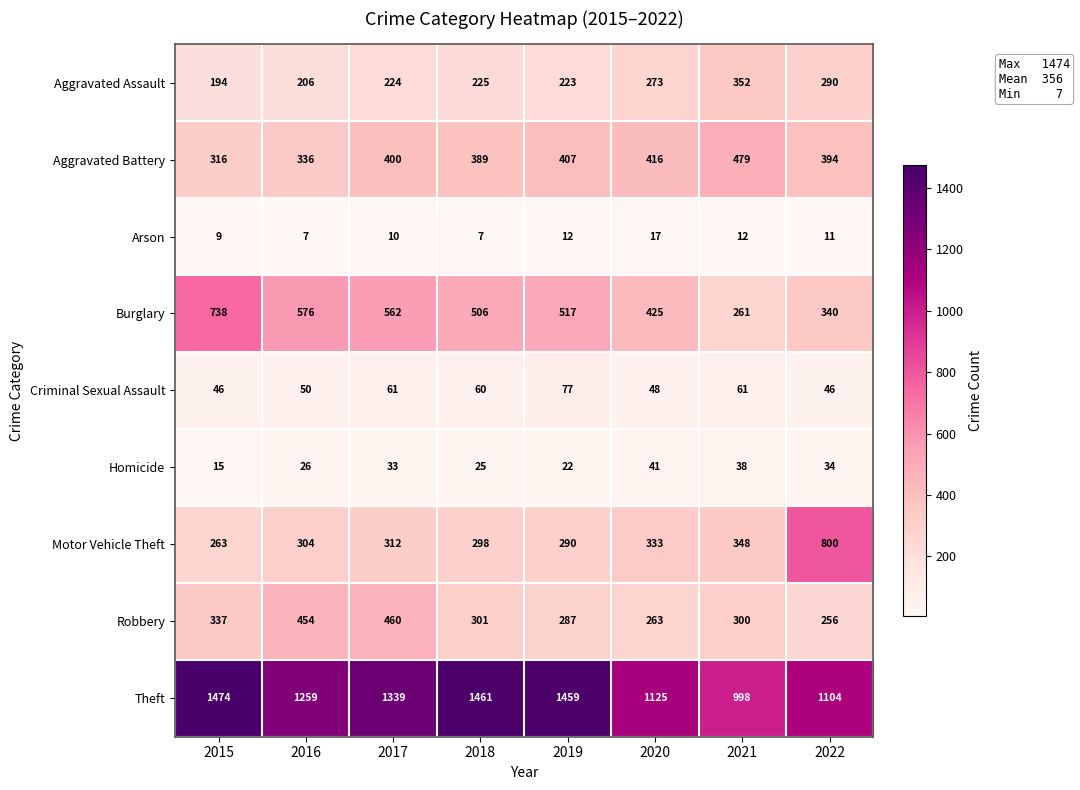

What is the sum of all Arson values?

85